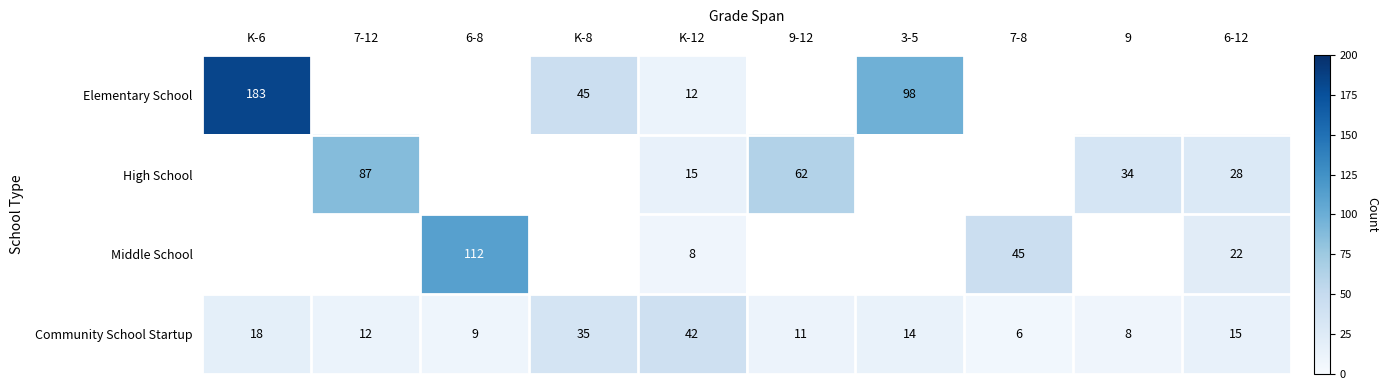

What is the smallest value displayed?

6.0